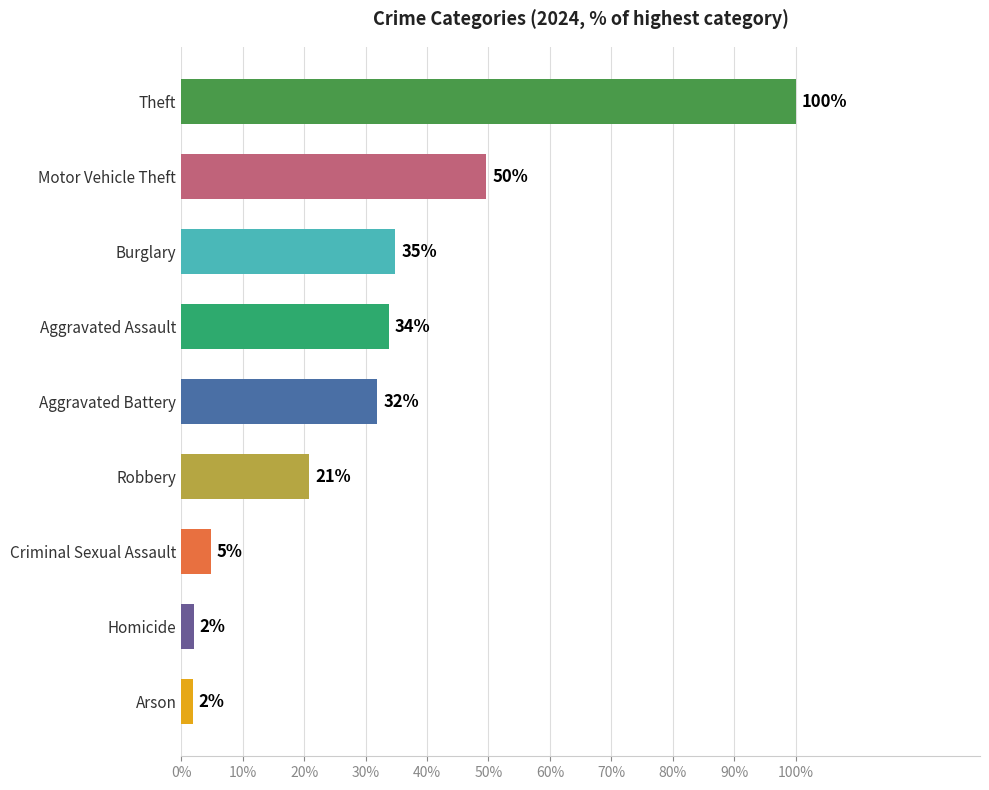

Where is the data nearest to the value 50?

Motor Vehicle Theft